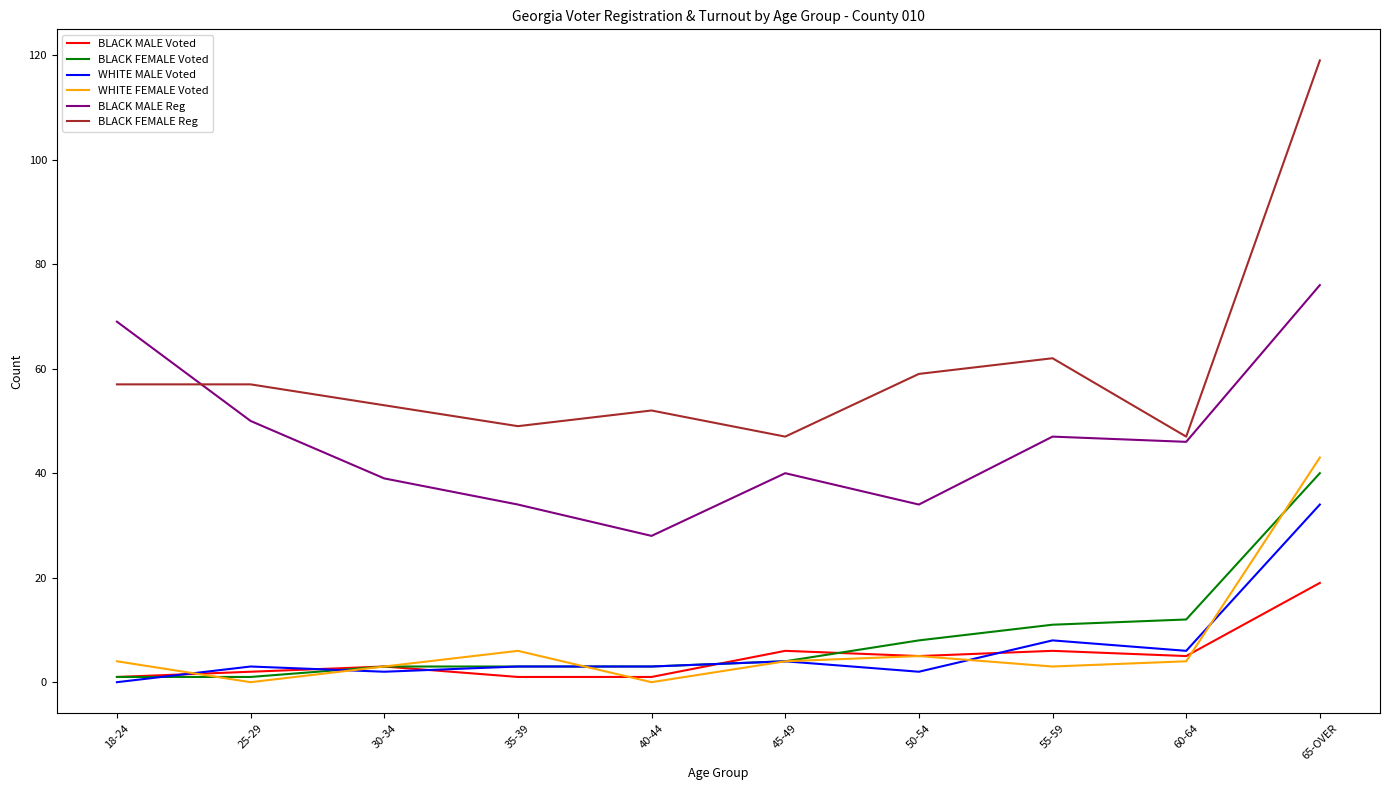

What is the maximum value for BLACK MALE Reg?

76